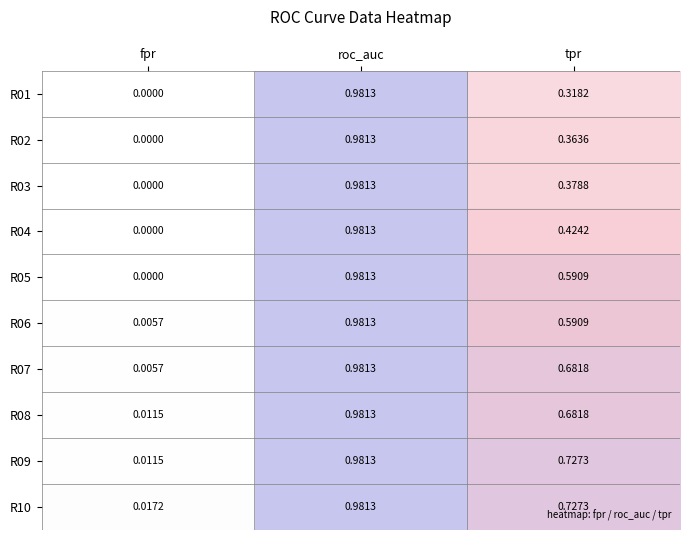

At which label is R08 closest to 0?

fpr